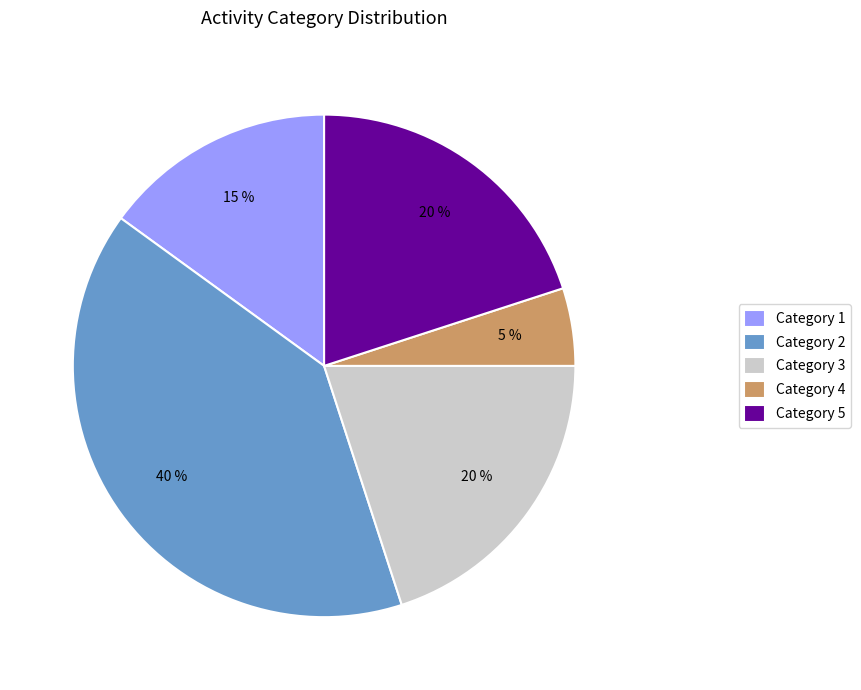

How many segments does this pie chart have?

5